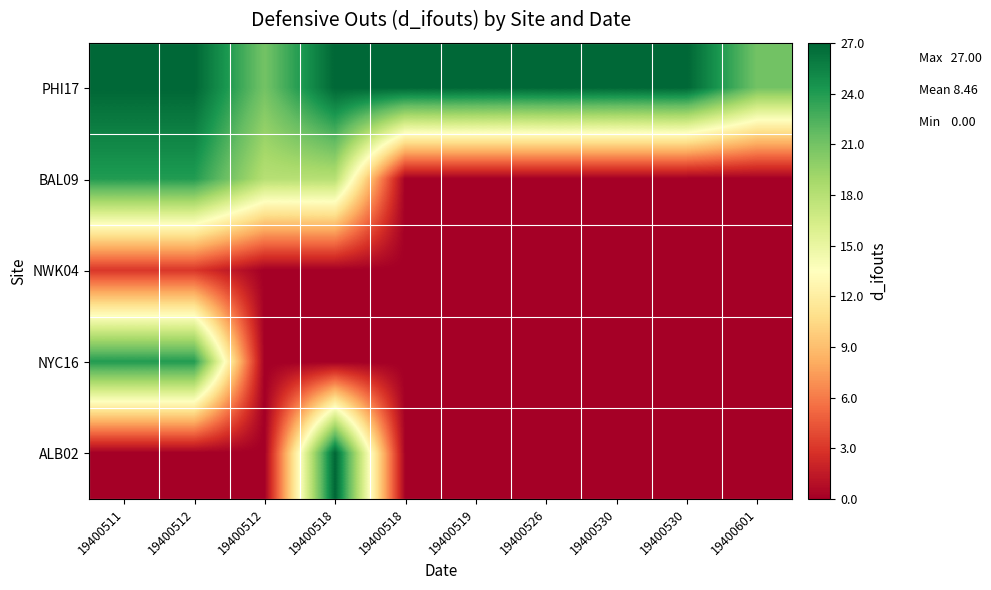

Reading left to right, transcribe all the data shown in this chart.

PHI17: 19400511=27	19400512=27	19400512=21	19400518=27	19400518=27	19400519=27	19400526=27	19400530=27	19400530=27	19400601=21
BAL09: 19400511=24	19400512=24	19400512=18	19400518=18	19400518=0	19400519=0	19400526=0	19400530=0	19400530=0	19400601=0
NWK04: 19400511=3	19400512=3	19400512=0	19400518=0	19400518=0	19400519=0	19400526=0	19400530=0	19400530=0	19400601=0
NYC16: 19400511=24	19400512=24	19400512=0	19400518=0	19400518=0	19400519=0	19400526=0	19400530=0	19400530=0	19400601=0
ALB02: 19400511=0	19400512=0	19400512=0	19400518=27	19400518=0	19400519=0	19400526=0	19400530=0	19400530=0	19400601=0